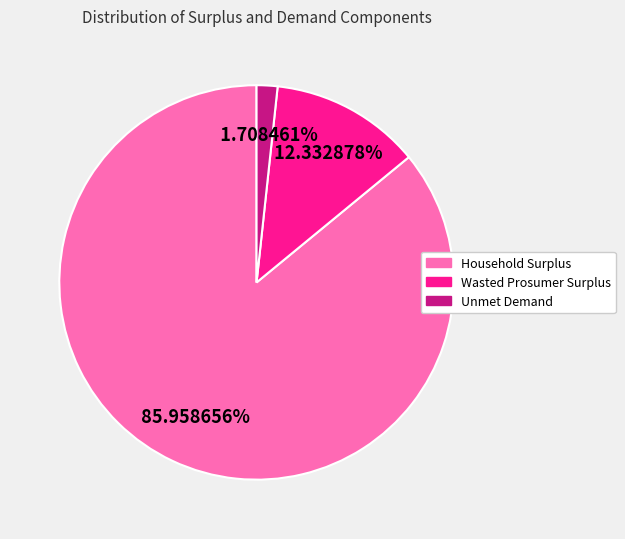

Which slice represents more than half of the pie?

Household Surplus